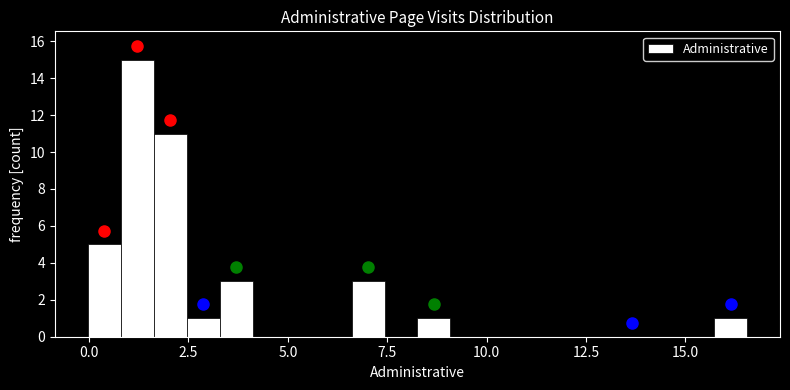

Around what value on the x-axis is the tallest bar? Give the approximate position of its centre, as read against the axis.

1.0